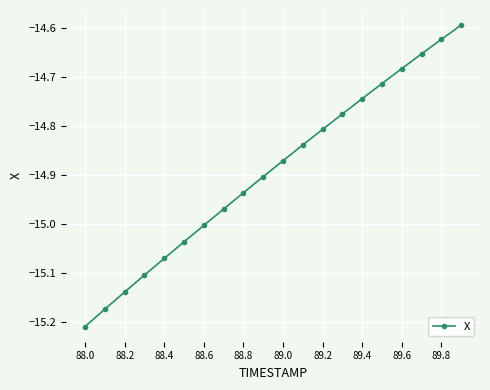

What is the difference between the maximum and minimum values?

0.6